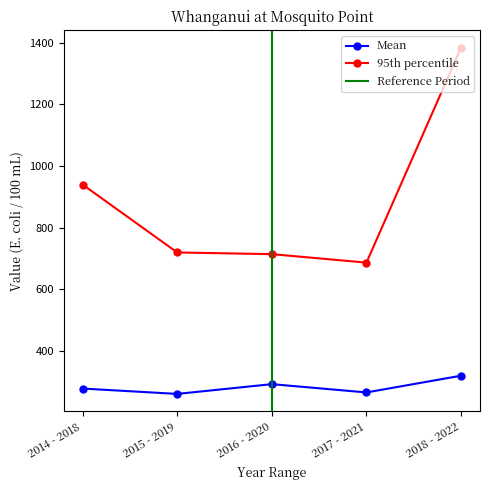

True or false: percentage of samples > 540 MPN and Mean intersect in this chart.

False